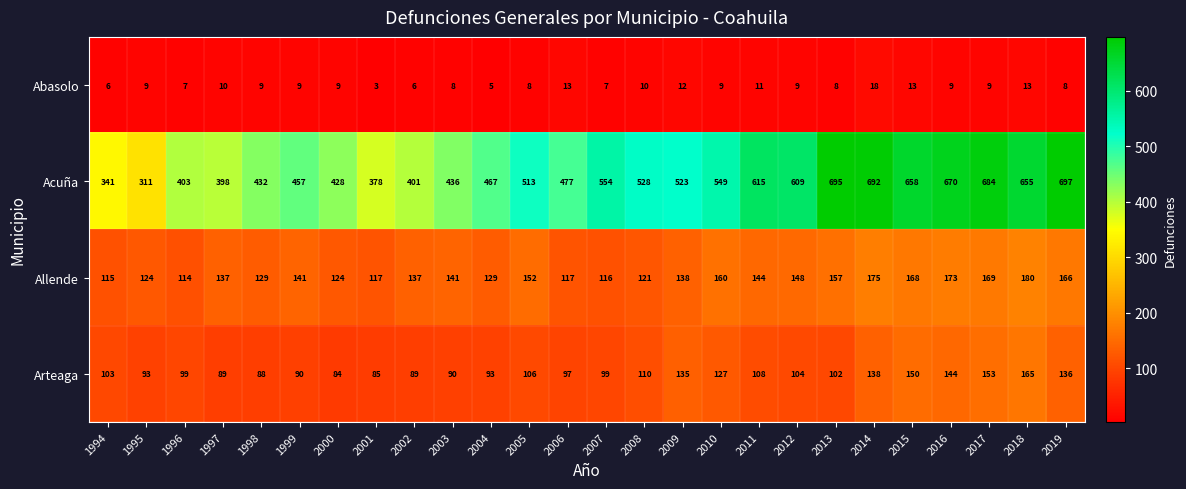

The Arteaga series shows 138 at 2014. True or false?

True